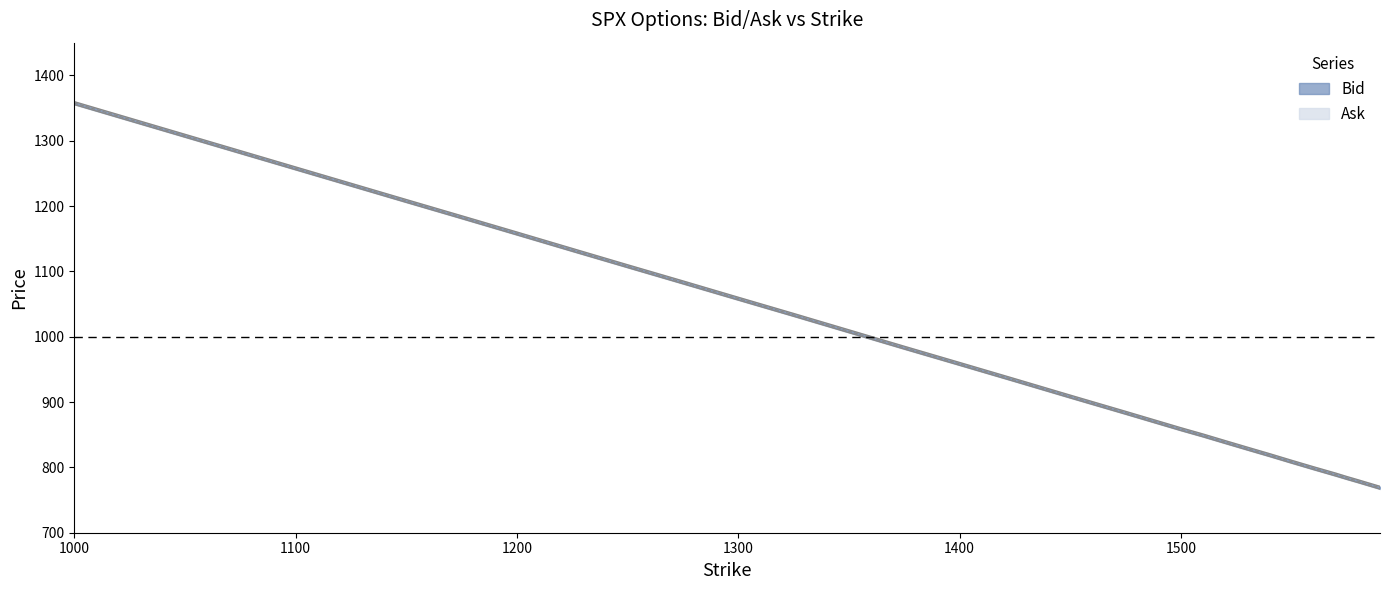

How many lines are shown in the chart?

2